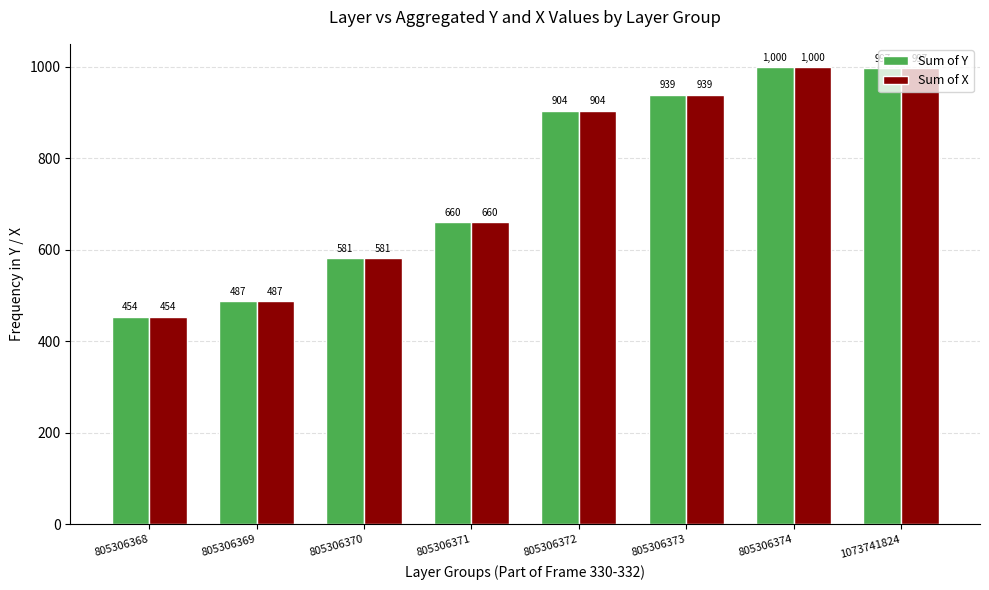

At which category is the sum across all series the highest?

805306374